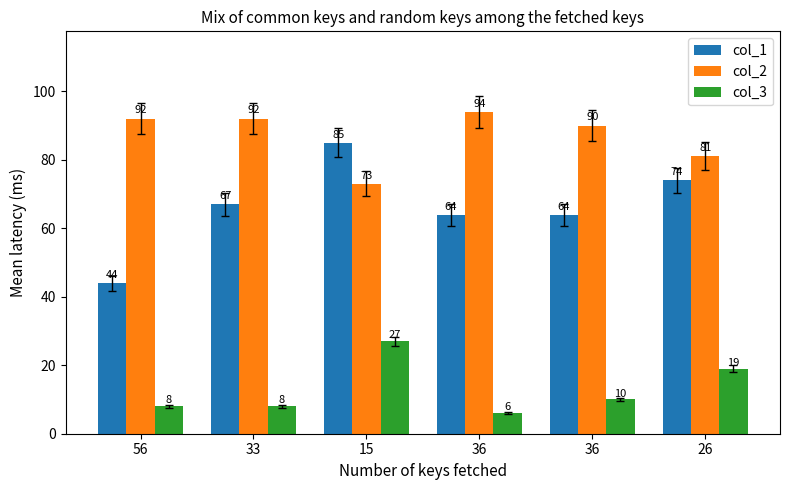

Reading left to right, transcribe all the data shown in this chart.

col_1: 56=44	33=67	15=85	36=64	36=64	26=74
col_2: 56=92	33=92	15=73	36=94	36=90	26=81
col_3: 56=8	33=8	15=27	36=6	36=10	26=19